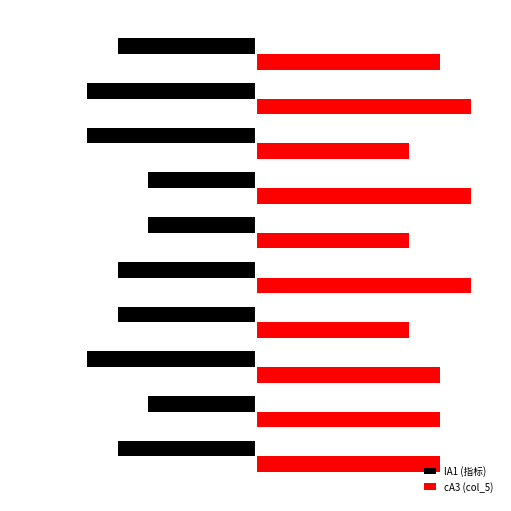

At which category does the chart reach its minimum across all series?

2